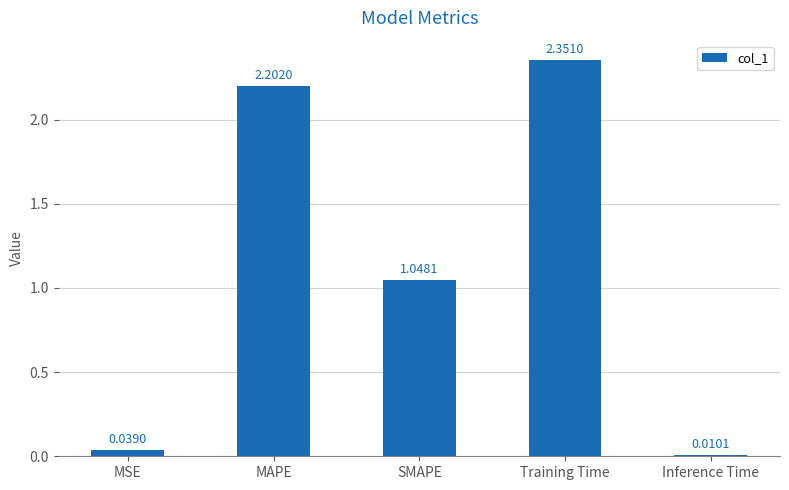

What is the change in value from MAPE to SMAPE?

-1.2